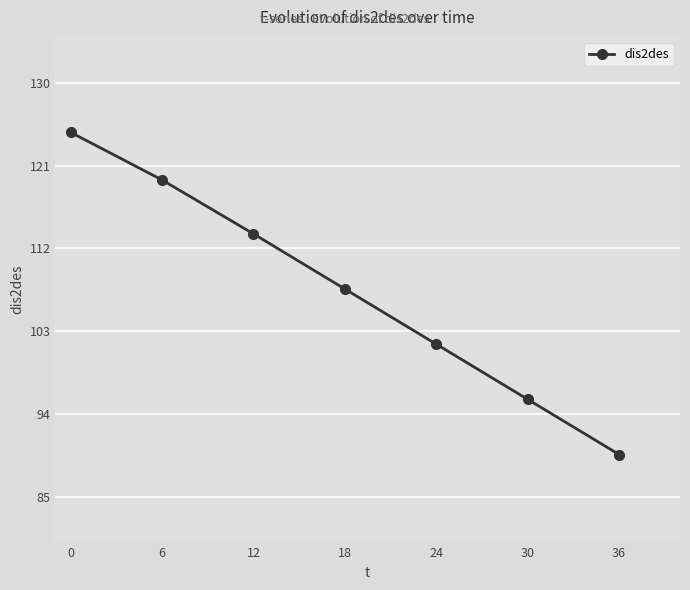

List the labels in order of value, largest first.

0, 6, 12, 18, 24, 30, 36